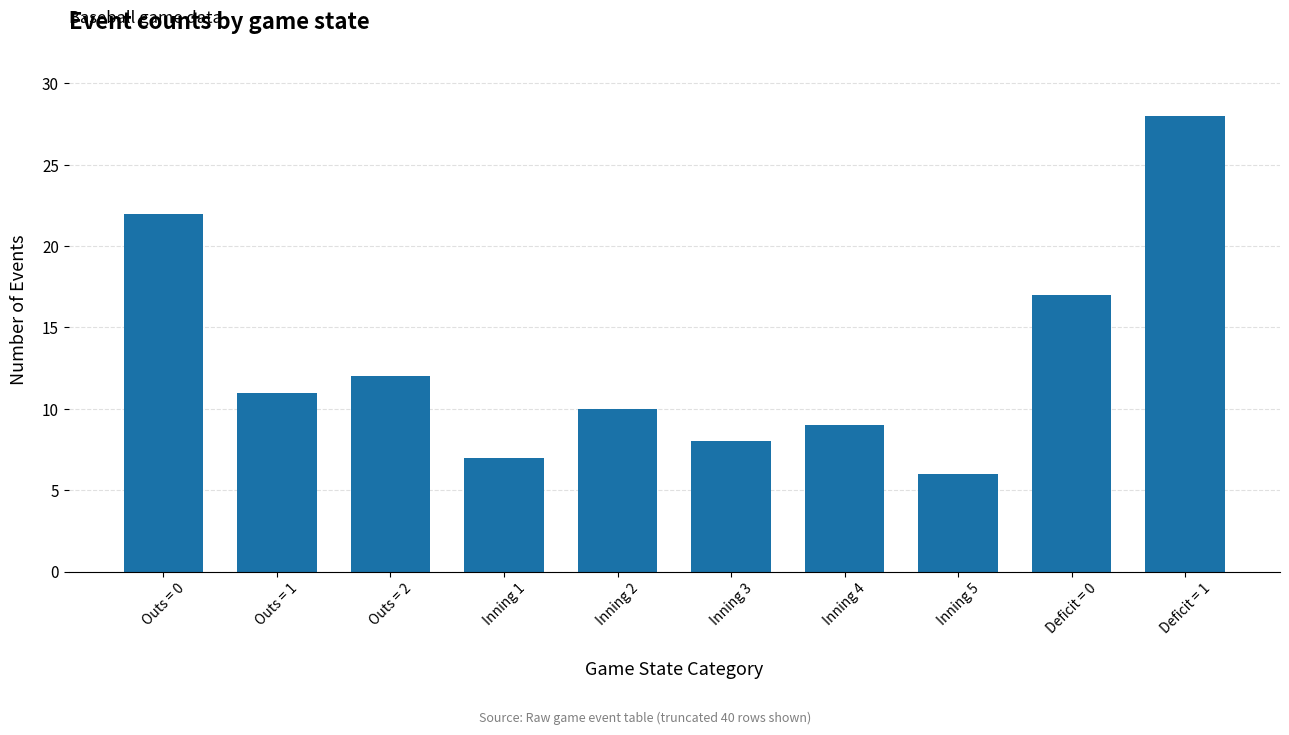

Reading right to left, list all the values displayed in this chart.

Deficit = 1=28	Deficit = 0=17	Inning 5=6	Inning 4=9	Inning 3=8	Inning 2=10	Inning 1=7	Outs = 2=12	Outs = 1=11	Outs = 0=22